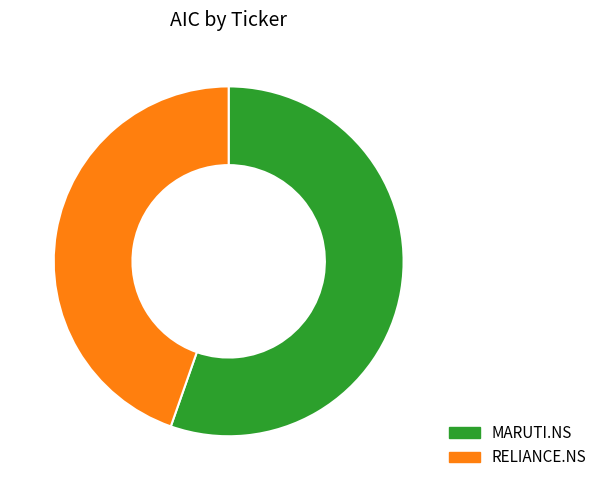

What is the majority slice?

MARUTI.NS